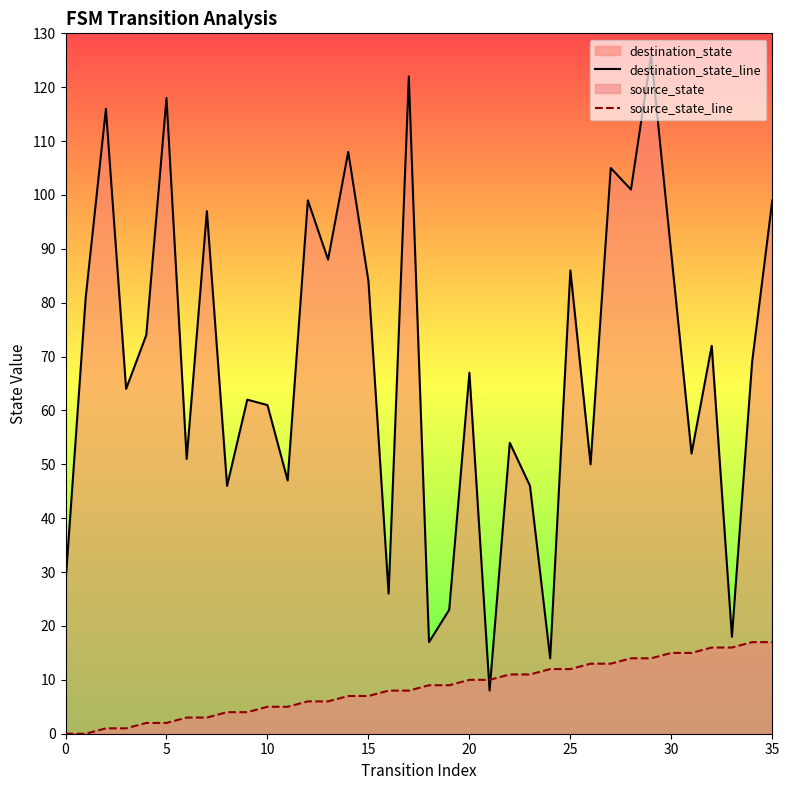

What is the difference between the highest and lowest values at 34?

52